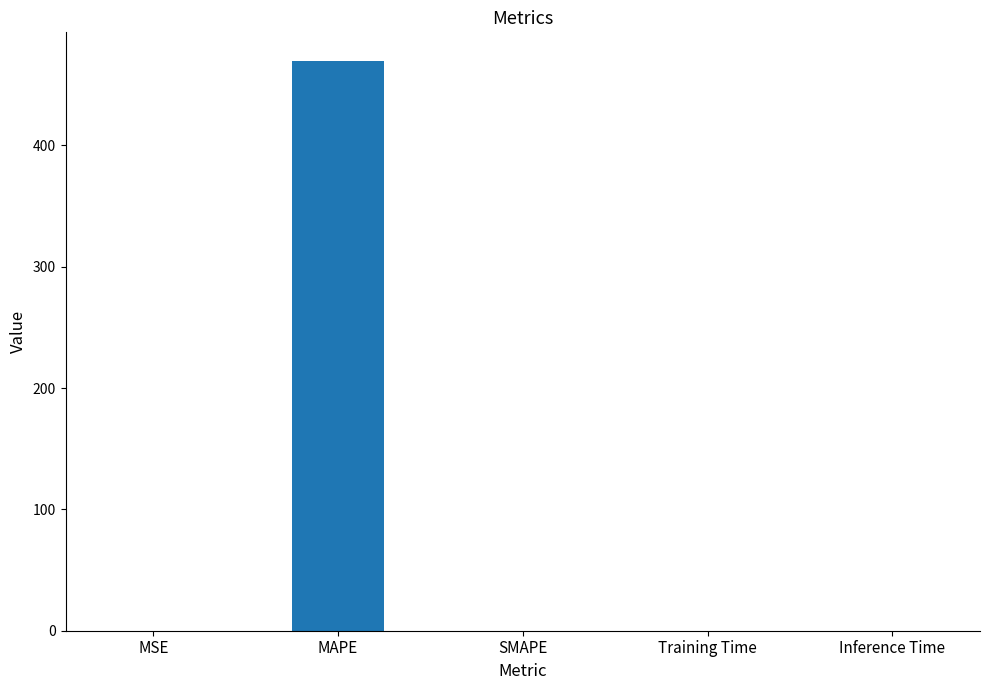

Are the bars horizontal?

No